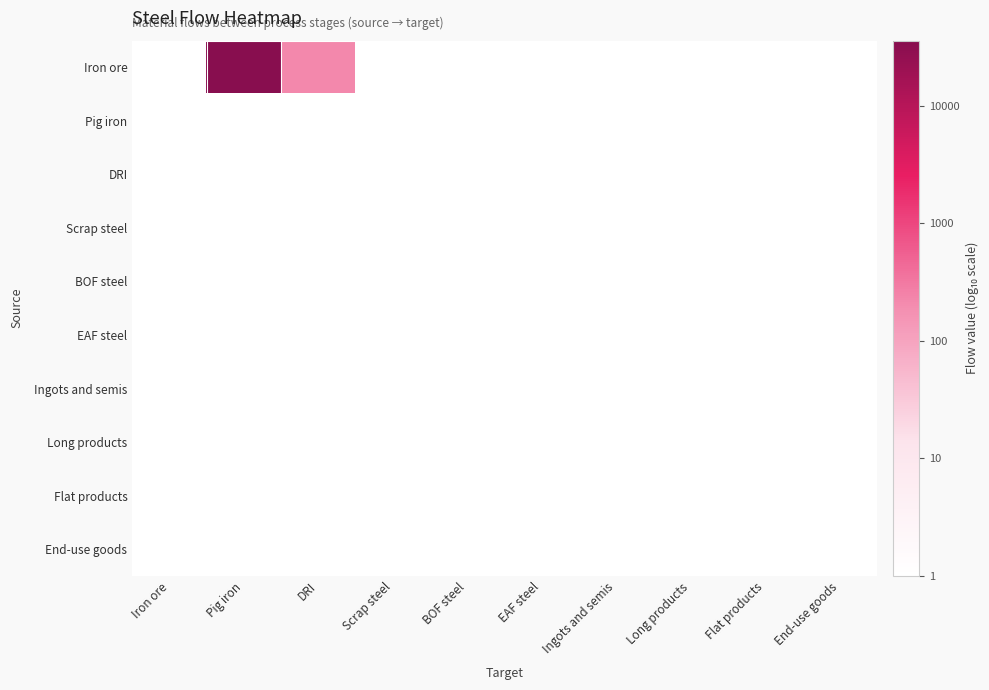

Reading left to right, extract all data points from this chart.

Iron ore: Iron ore=0.0	Pig iron=4.6	DRI=2.3	Scrap steel=0.0	BOF steel=0.0	EAF steel=0.0	Ingots and semis=0.0	Long products=0.0	Flat products=0.0	End-use goods=0.0
Pig iron: Iron ore=0.0	Pig iron=0.0	DRI=0.0	Scrap steel=0.0	BOF steel=0.0	EAF steel=0.0	Ingots and semis=0.0	Long products=0.0	Flat products=0.0	End-use goods=0.0
DRI: Iron ore=0.0	Pig iron=0.0	DRI=0.0	Scrap steel=0.0	BOF steel=0.0	EAF steel=0.0	Ingots and semis=0.0	Long products=0.0	Flat products=0.0	End-use goods=0.0
Scrap steel: Iron ore=0.0	Pig iron=0.0	DRI=0.0	Scrap steel=0.0	BOF steel=0.0	EAF steel=0.0	Ingots and semis=0.0	Long products=0.0	Flat products=0.0	End-use goods=0.0
BOF steel: Iron ore=0.0	Pig iron=0.0	DRI=0.0	Scrap steel=0.0	BOF steel=0.0	EAF steel=0.0	Ingots and semis=0.0	Long products=0.0	Flat products=0.0	End-use goods=0.0
EAF steel: Iron ore=0.0	Pig iron=0.0	DRI=0.0	Scrap steel=0.0	BOF steel=0.0	EAF steel=0.0	Ingots and semis=0.0	Long products=0.0	Flat products=0.0	End-use goods=0.0
Ingots and semis: Iron ore=0.0	Pig iron=0.0	DRI=0.0	Scrap steel=0.0	BOF steel=0.0	EAF steel=0.0	Ingots and semis=0.0	Long products=0.0	Flat products=0.0	End-use goods=0.0
Long products: Iron ore=0.0	Pig iron=0.0	DRI=0.0	Scrap steel=0.0	BOF steel=0.0	EAF steel=0.0	Ingots and semis=0.0	Long products=0.0	Flat products=0.0	End-use goods=0.0
Flat products: Iron ore=0.0	Pig iron=0.0	DRI=0.0	Scrap steel=0.0	BOF steel=0.0	EAF steel=0.0	Ingots and semis=0.0	Long products=0.0	Flat products=0.0	End-use goods=0.0
End-use goods: Iron ore=0.0	Pig iron=0.0	DRI=0.0	Scrap steel=0.0	BOF steel=0.0	EAF steel=0.0	Ingots and semis=0.0	Long products=0.0	Flat products=0.0	End-use goods=0.0